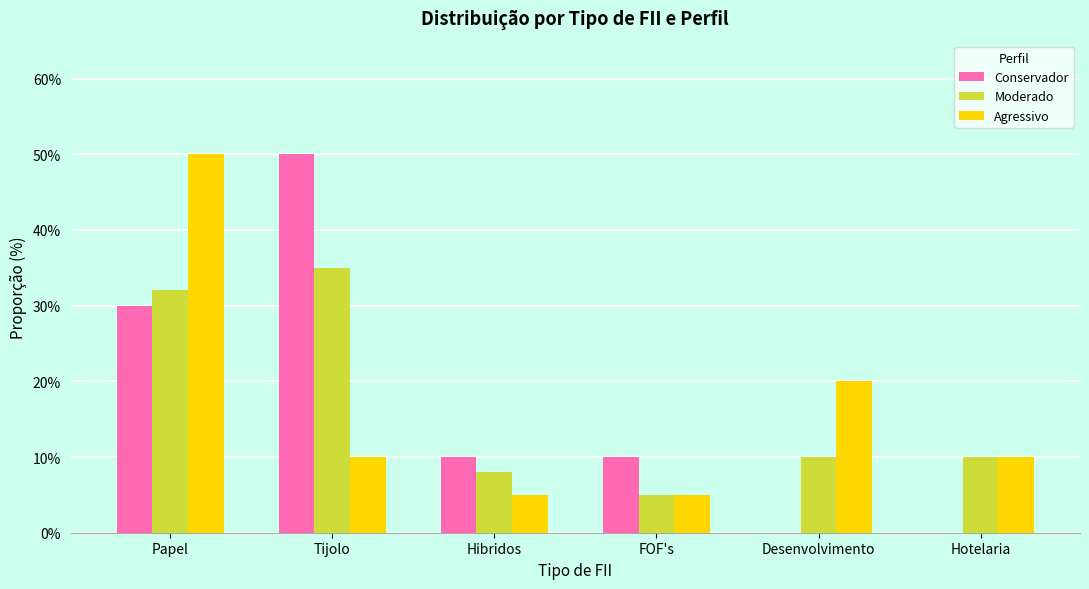

What are all the series names shown in the legend?

Conservador, Moderado, Agressivo